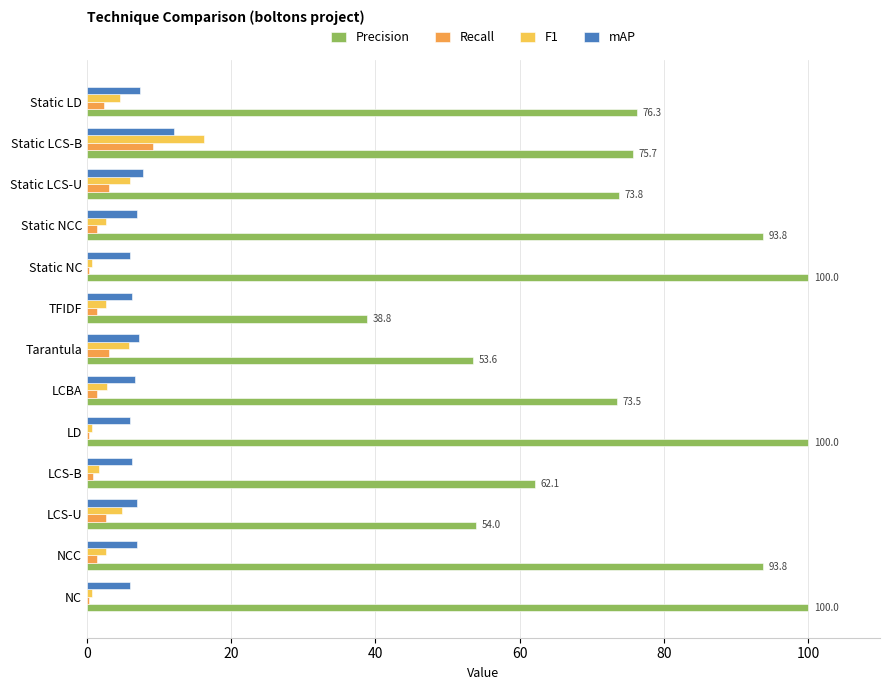

How many categories are shown in the chart?

13